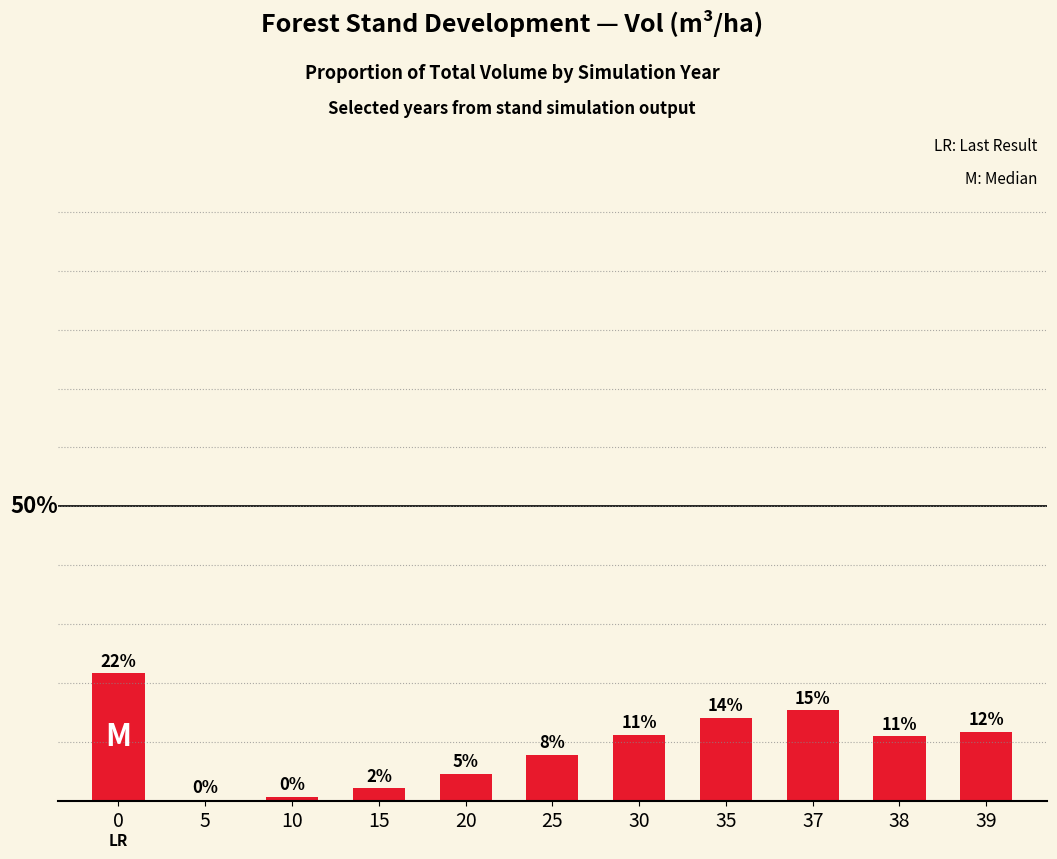

What is the sum of the values at 25 and 37?

23.1